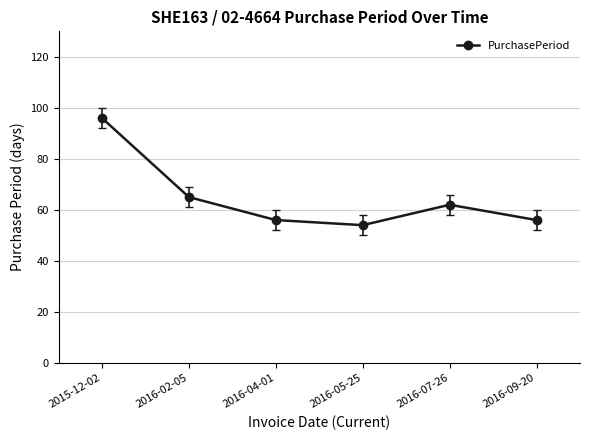

What is the approximate value at 2016-09-20?

56